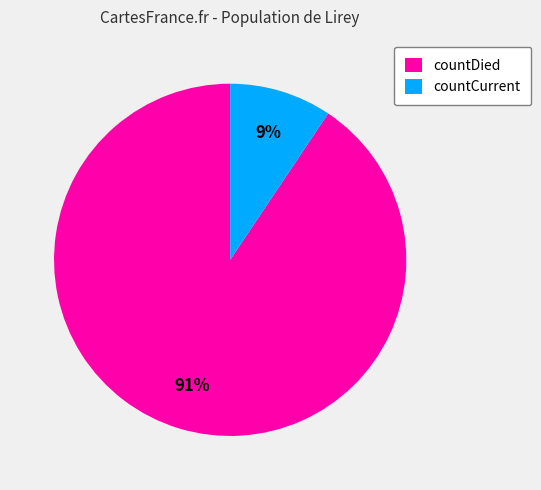

Count the number of slices in the pie.

2